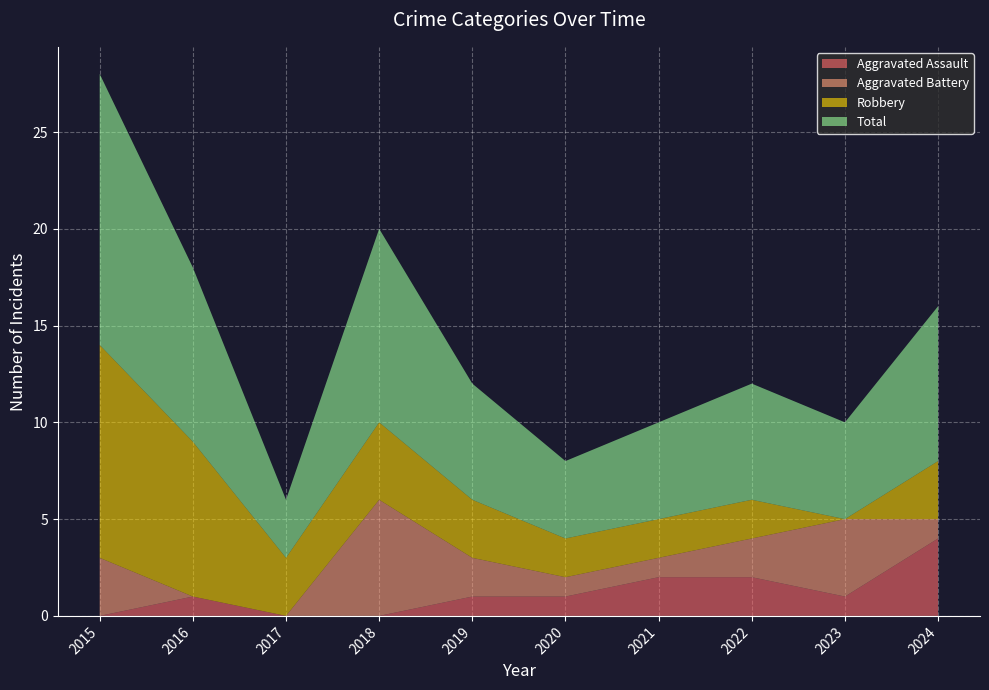

Reading right to left, transcribe all the data shown in this chart.

Aggravated Assault: 2024=4	2023=1	2022=2	2021=2	2020=1	2019=1	2018=0	2017=0	2016=1	2015=0
Aggravated Battery: 2024=1	2023=4	2022=2	2021=1	2020=1	2019=2	2018=6	2017=0	2016=0	2015=3
Robbery: 2024=3	2023=0	2022=2	2021=2	2020=2	2019=3	2018=4	2017=3	2016=8	2015=11
Total: 2024=8	2023=5	2022=6	2021=5	2020=4	2019=6	2018=10	2017=3	2016=9	2015=14